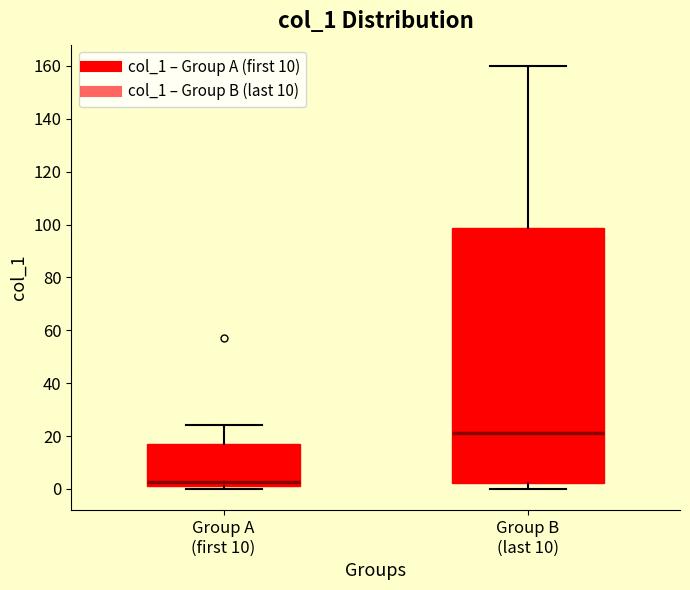

Which box has the lowest median line?

Group A (first 10)